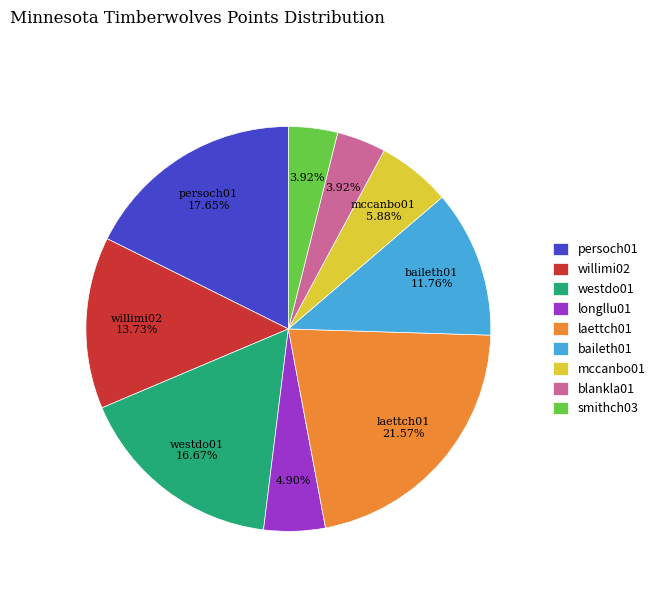

Is there a majority slice in this chart?

No